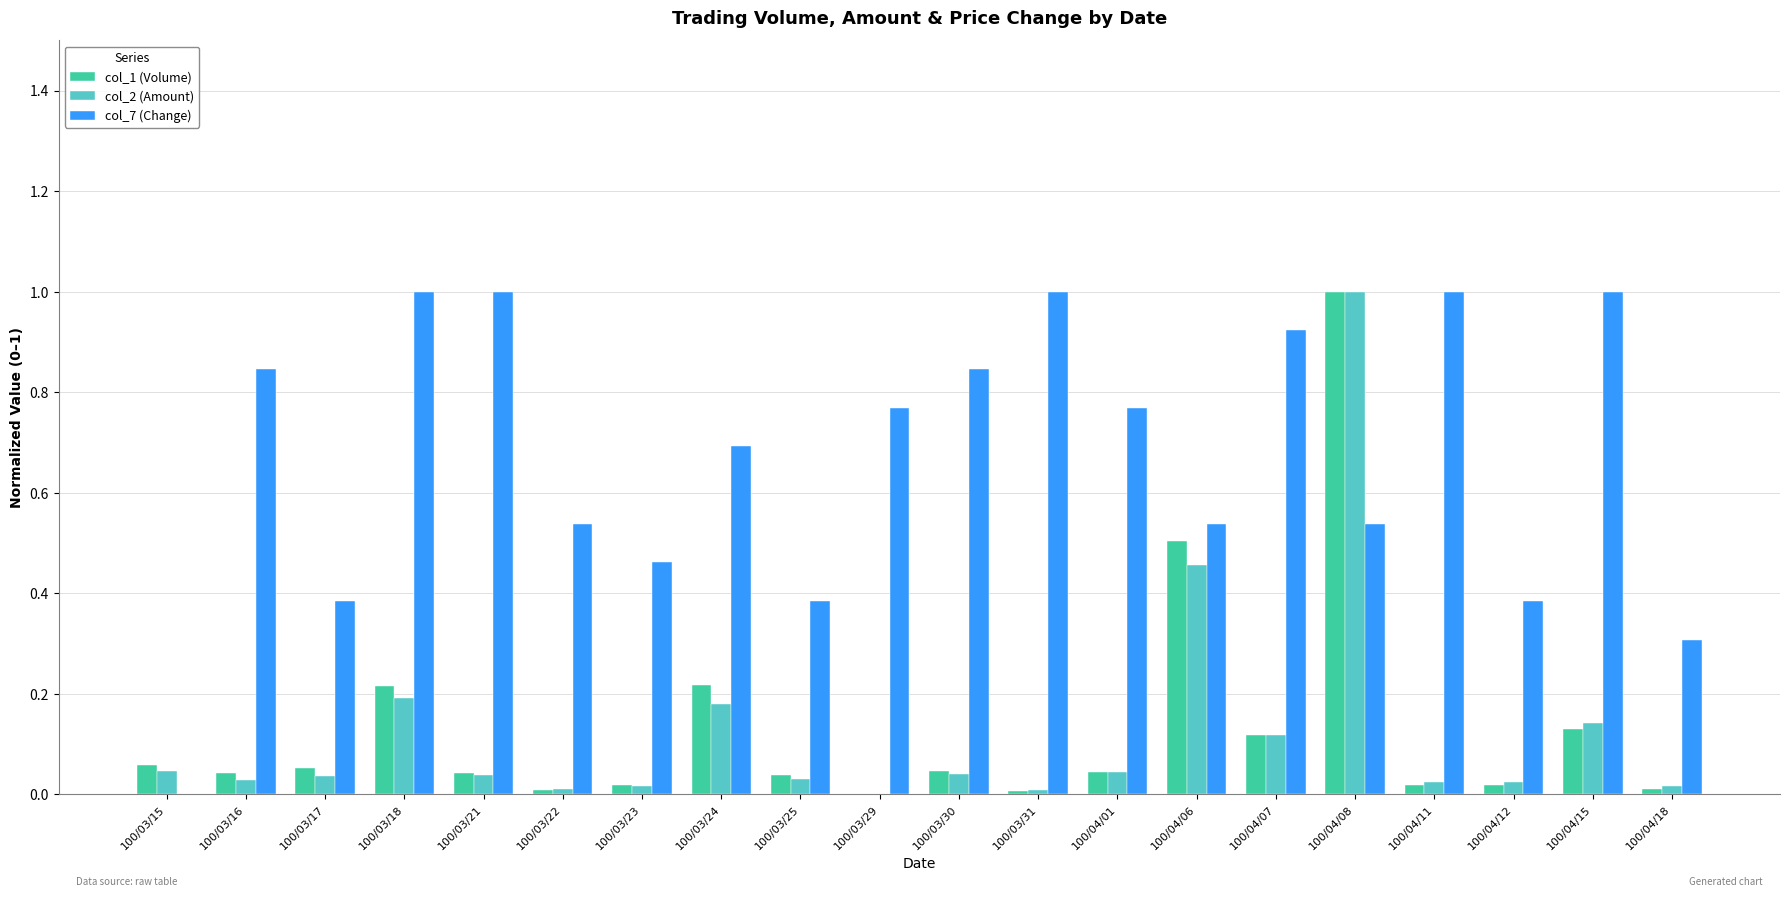

What are all the series names shown in the legend?

col_1 (Volume), col_2 (Amount), col_7 (Change)